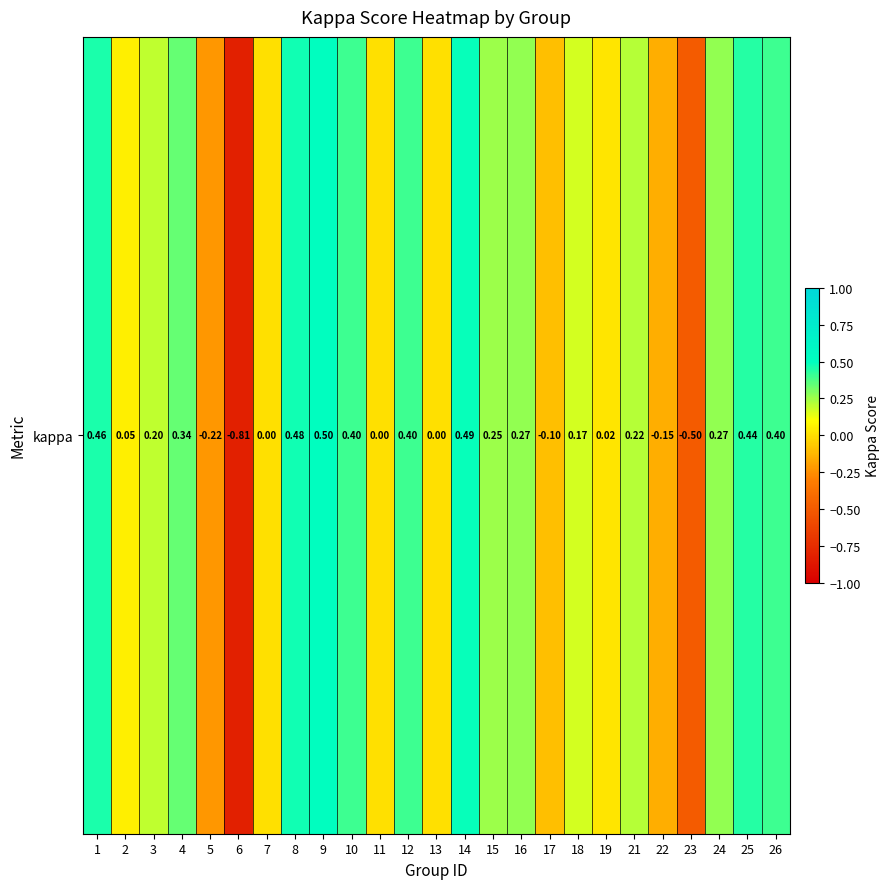

List the labels in order of value, largest first.

9, 14, 8, 1, 25, 26, 10, 12, 4, 16, 24, 15, 21, 3, 18, 2, 19, 7, 11, 13, 17, 22, 5, 23, 6